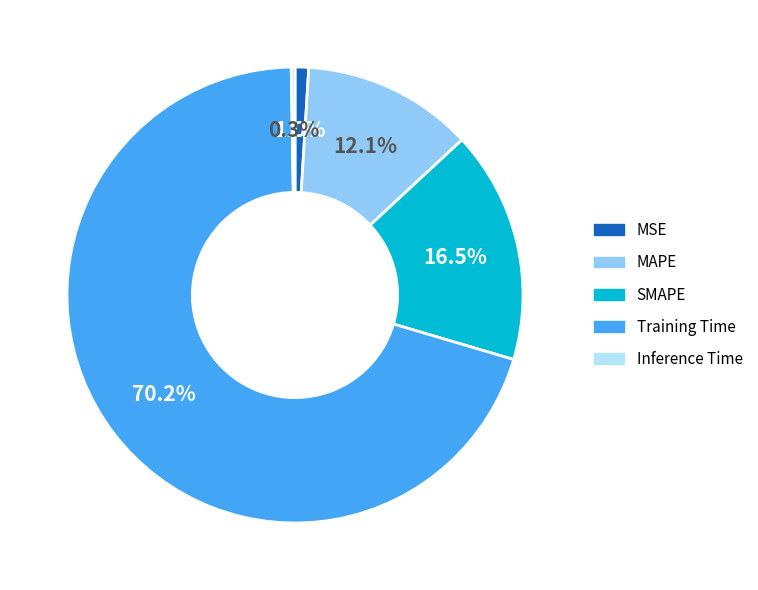

To the nearest percent, what is the difference between the largest and smallest slice percentages?

70%